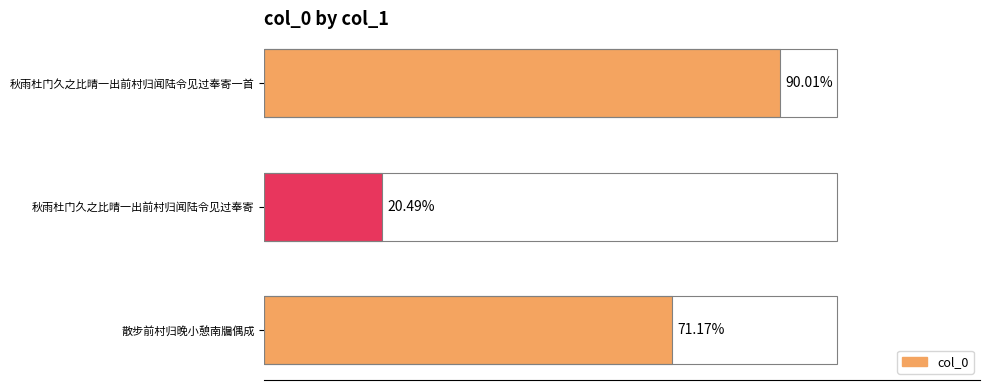

How many bars are there in total?

3